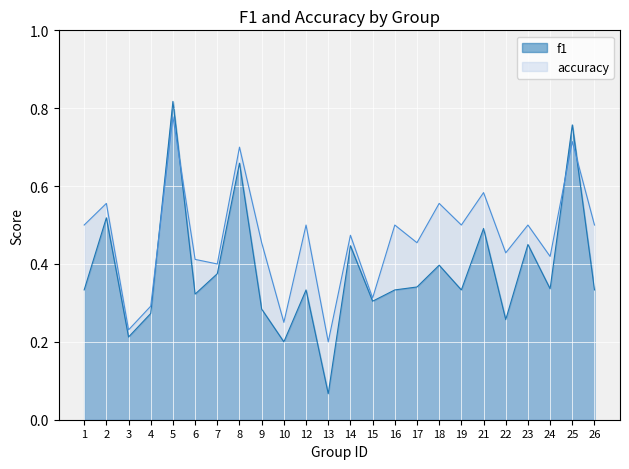

What are all the series names shown in the legend?

f1, accuracy